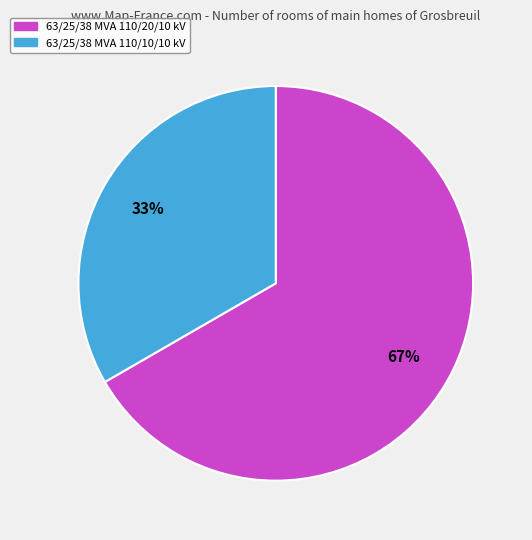

The 63/25/38 MVA 110/20/10 kV slice represents 67% of the pie. True or false?

True